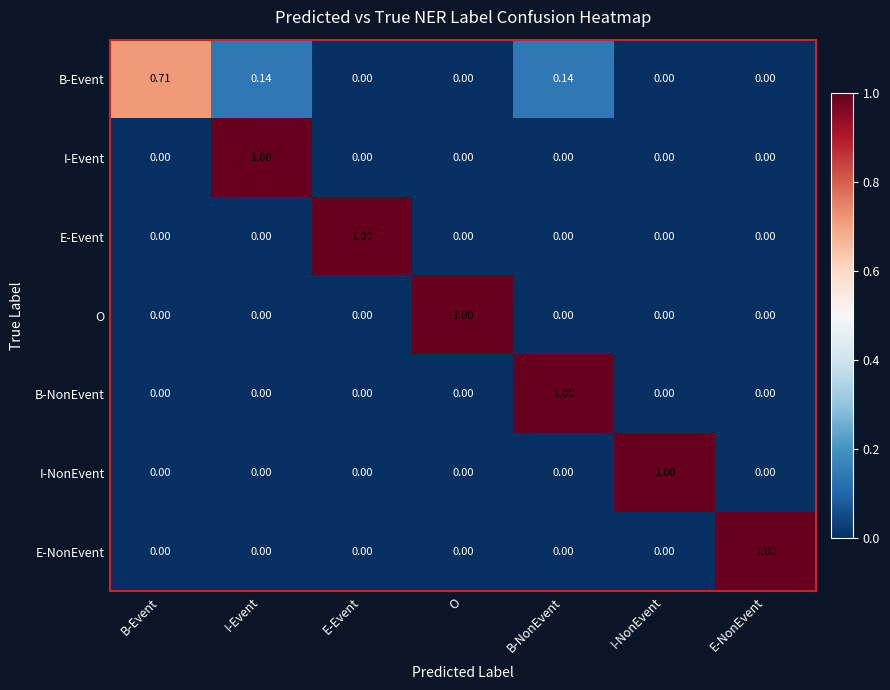

What is the difference between the highest and lowest values at B-Event?

0.7